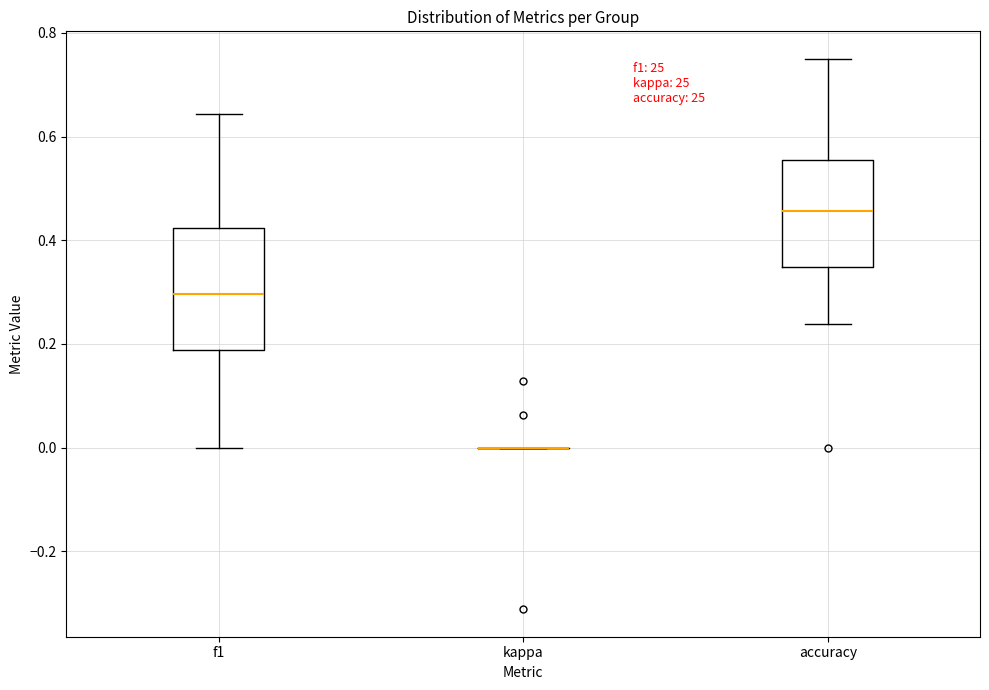

Reading left to right, read every box against the y-axis: the position of its median line, the range the box covers, and the ends of its whiskers. The values are not printed on the chart, so give them approximately, as read against the axis.

f1: median 0.30, box 0.18 to 0.42, whiskers 0.00 to 0.64
kappa: box collapsed to a line at 0.00, whiskers 0.00 to 0.00
accuracy: median 0.46, box 0.34 to 0.56, whiskers 0.24 to 0.76